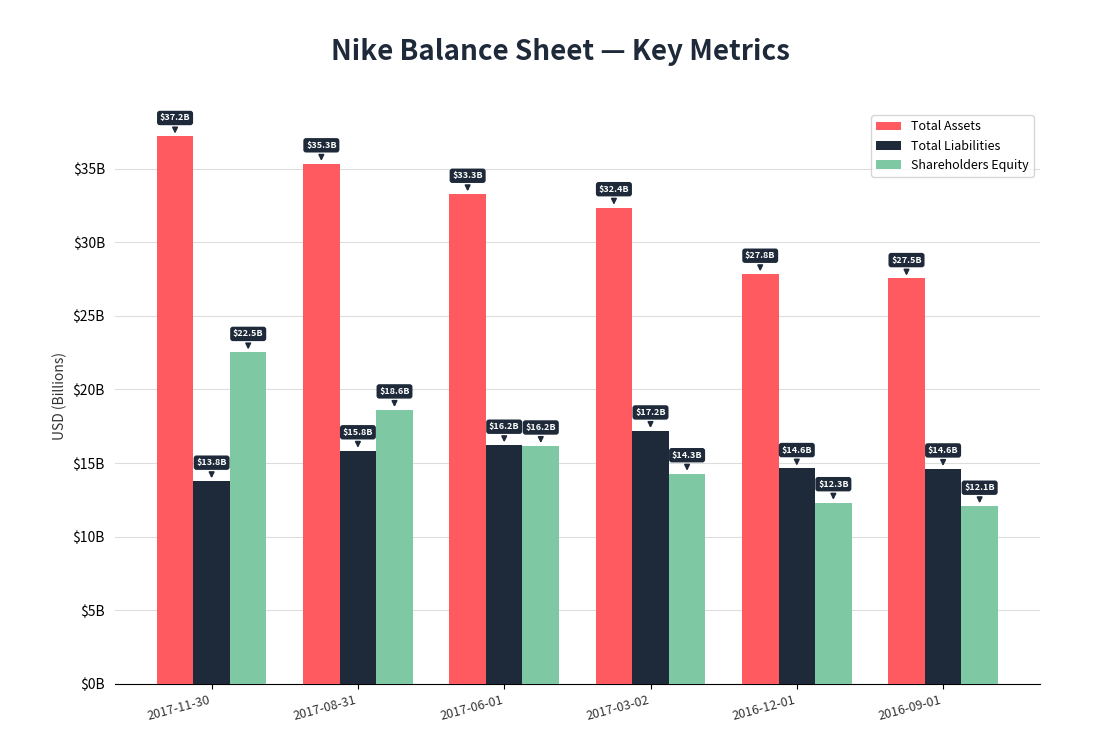

Are the bars horizontal?

No